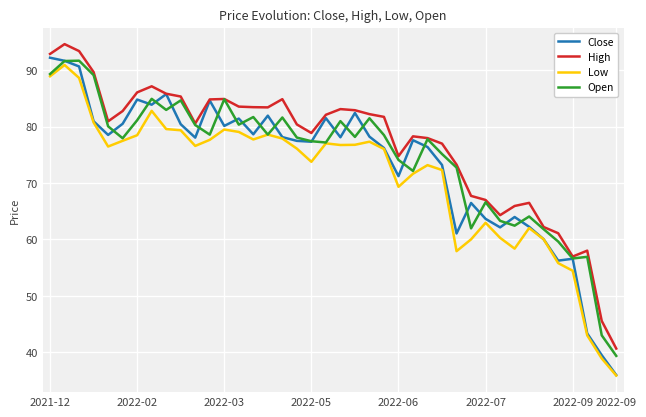

True or false: High and Low intersect in this chart.

False